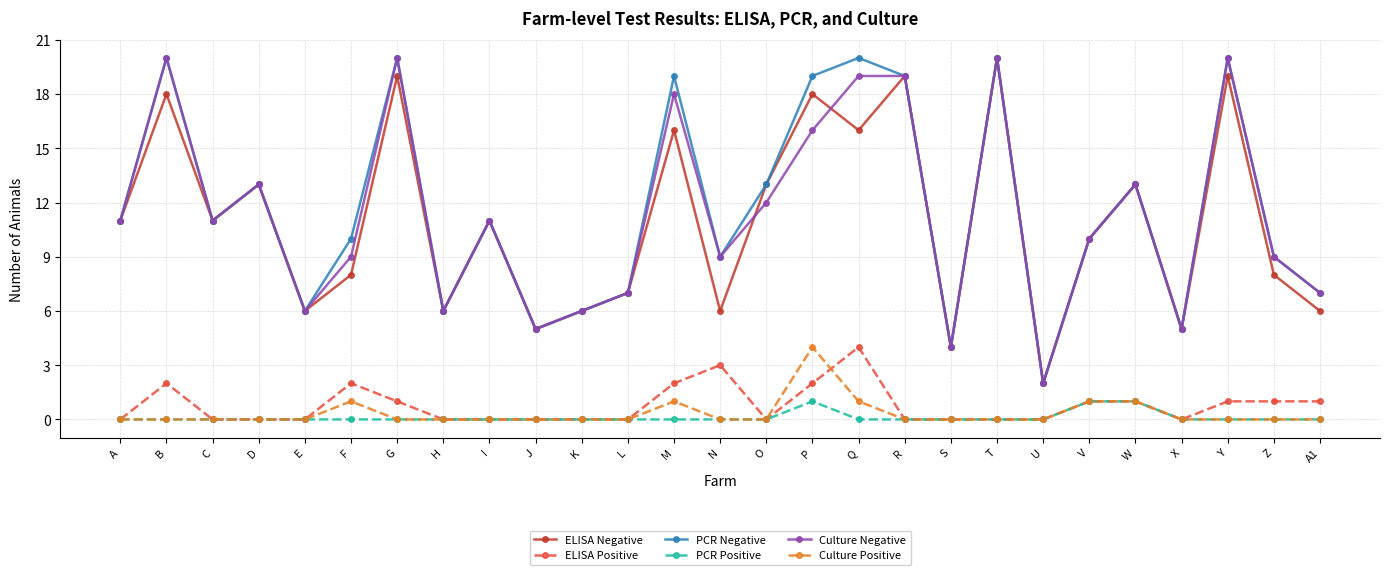

Count the number of categories in the chart.

27